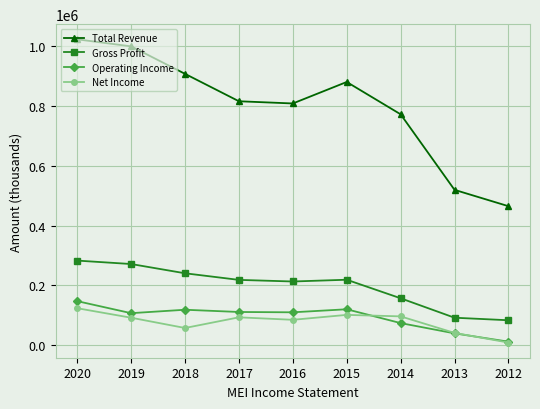

The Operating Income series shows 106800 at 2019. True or false?

True